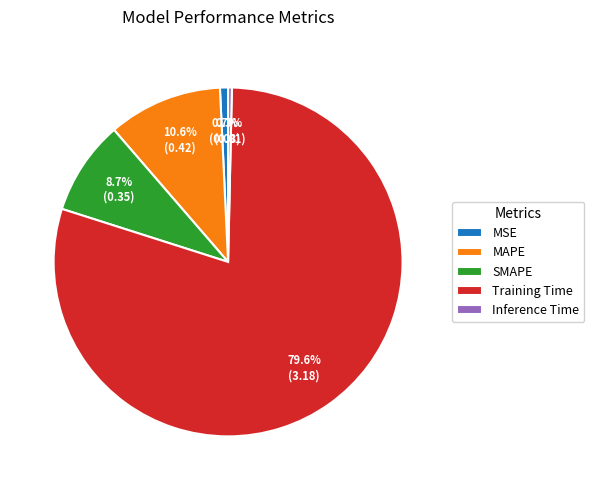

How many slices are in this pie chart?

5